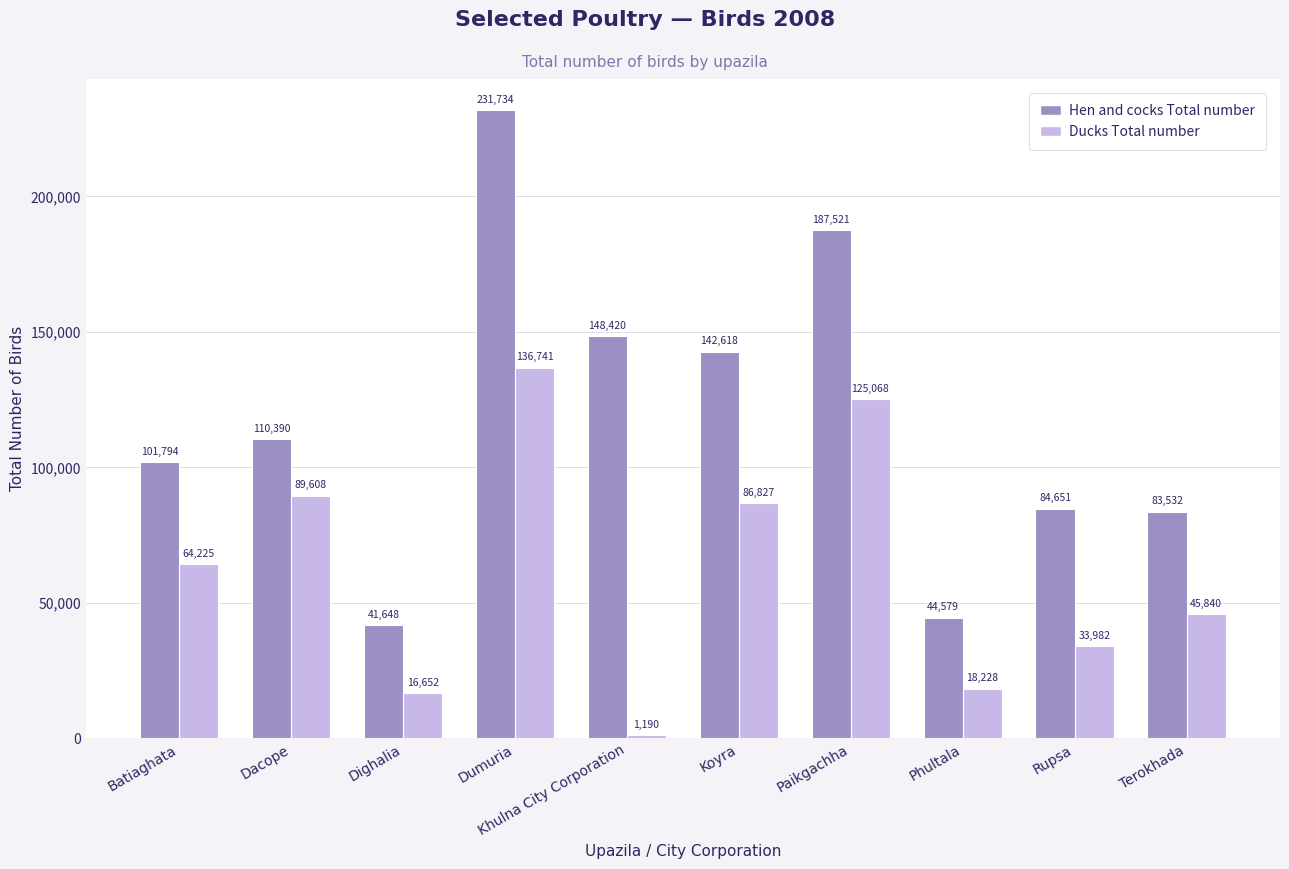

Which series changed the most between Batiaghata and Dacope?

Ducks Total number